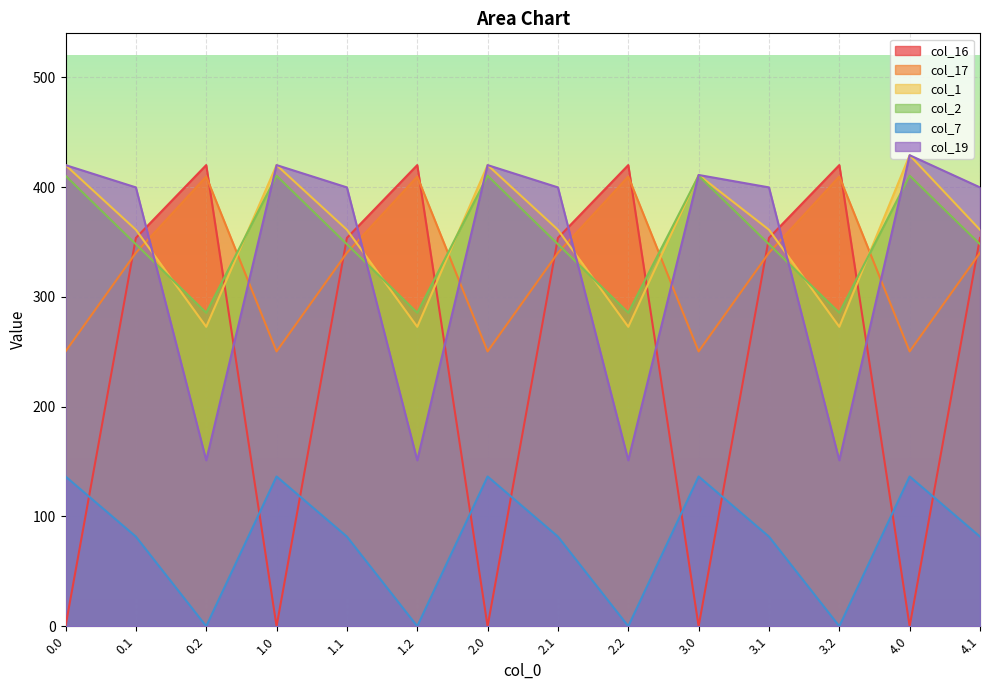

Which series ends up on top after the final intersection of col_17 and col_1?

col_1